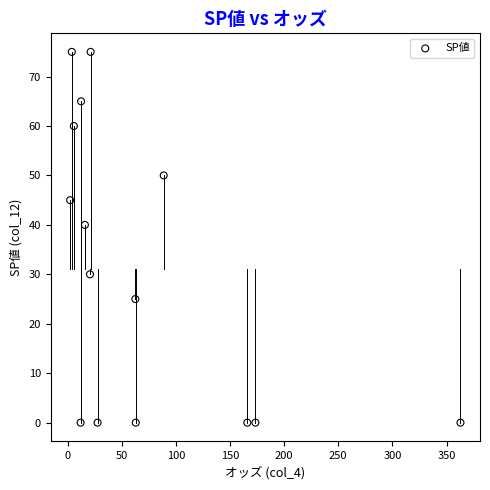

What Y value in the scatter plot is closest to 37?

40